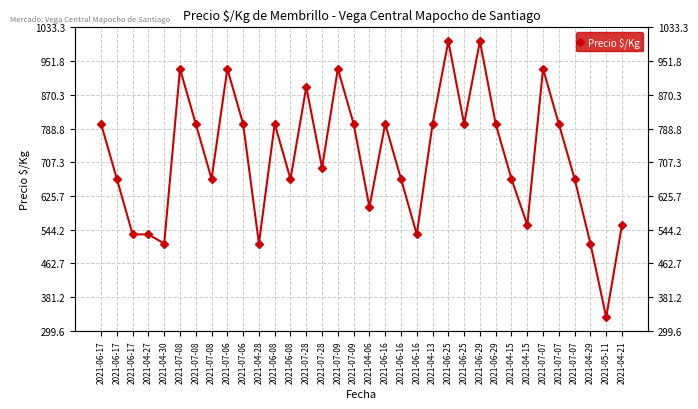

List the labels in order of value, smallest first.

2021-05-11, 2021-04-30, 2021-04-28, 2021-04-29, 2021-06-17, 2021-04-27, 2021-06-16, 2021-04-15, 2021-04-21, 2021-04-06, 2021-06-17, 2021-07-08, 2021-06-08, 2021-06-16, 2021-04-15, 2021-07-07, 2021-07-28, 2021-06-17, 2021-07-08, 2021-07-06, 2021-06-08, 2021-07-09, 2021-06-16, 2021-04-13, 2021-06-25, 2021-06-29, 2021-07-07, 2021-07-28, 2021-07-08, 2021-07-06, 2021-07-09, 2021-07-07, 2021-06-25, 2021-06-29